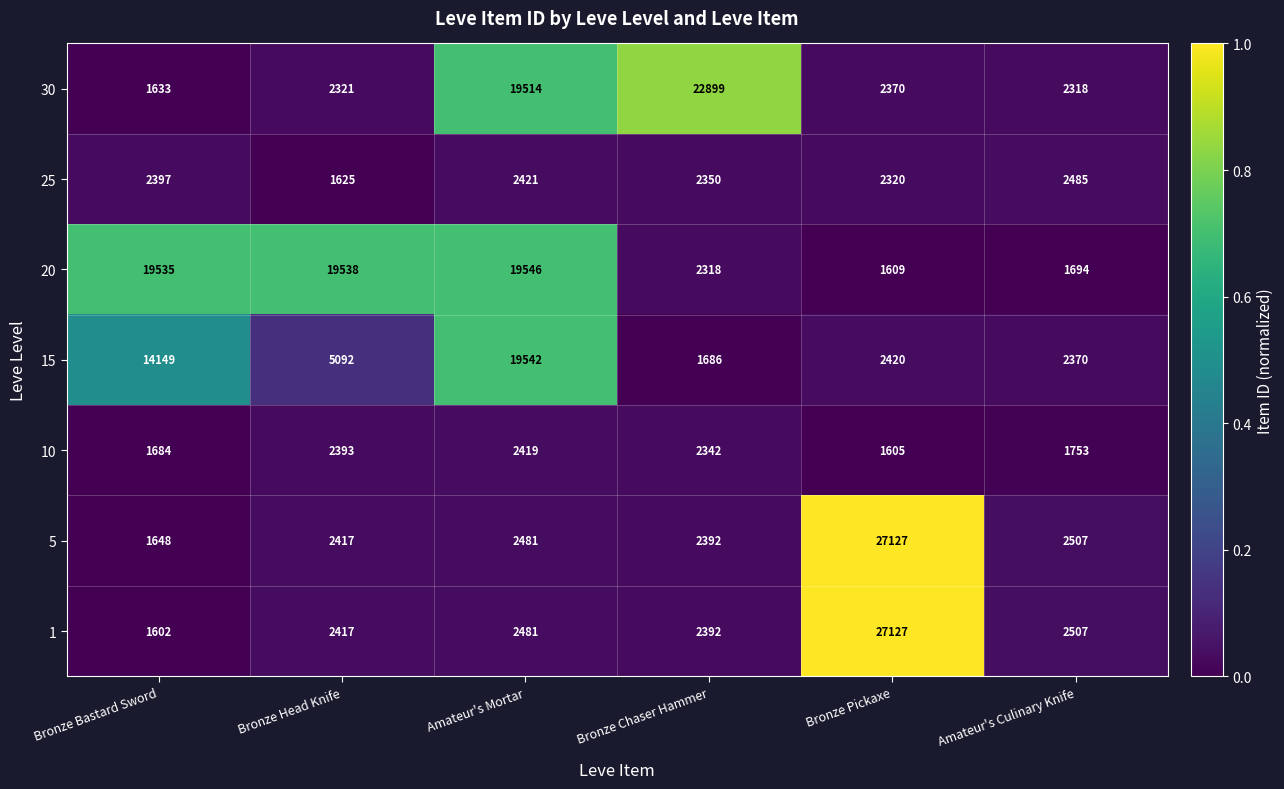

Rank the categories by 20 value from highest to lowest.

Amateur's Mortar, Bronze Head Knife, Bronze Bastard Sword, Bronze Chaser Hammer, Amateur's Culinary Knife, Bronze Pickaxe